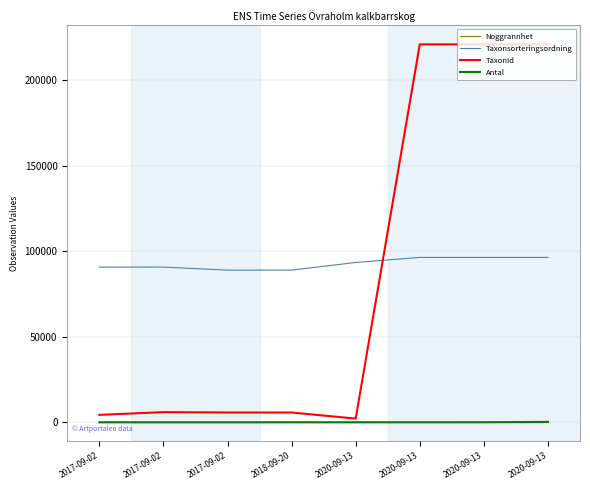

How many lines are shown in the chart?

4